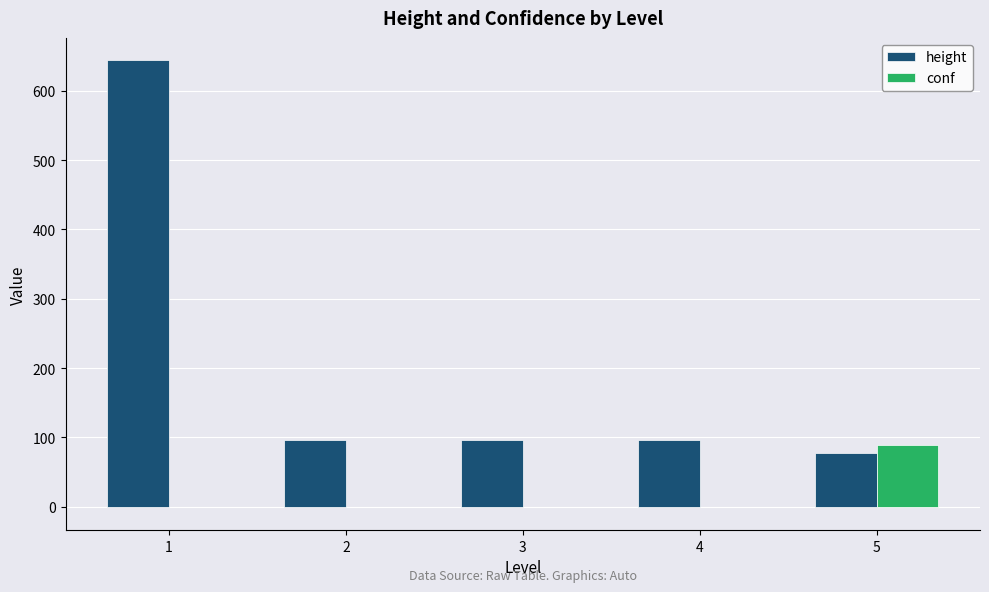

What is the sum of all conf values?

84.6